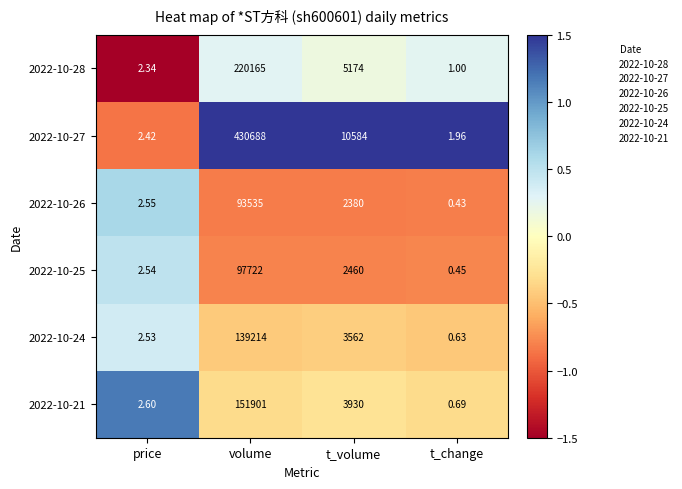

What is the spread (max minus min) of values at t_change?

1.5